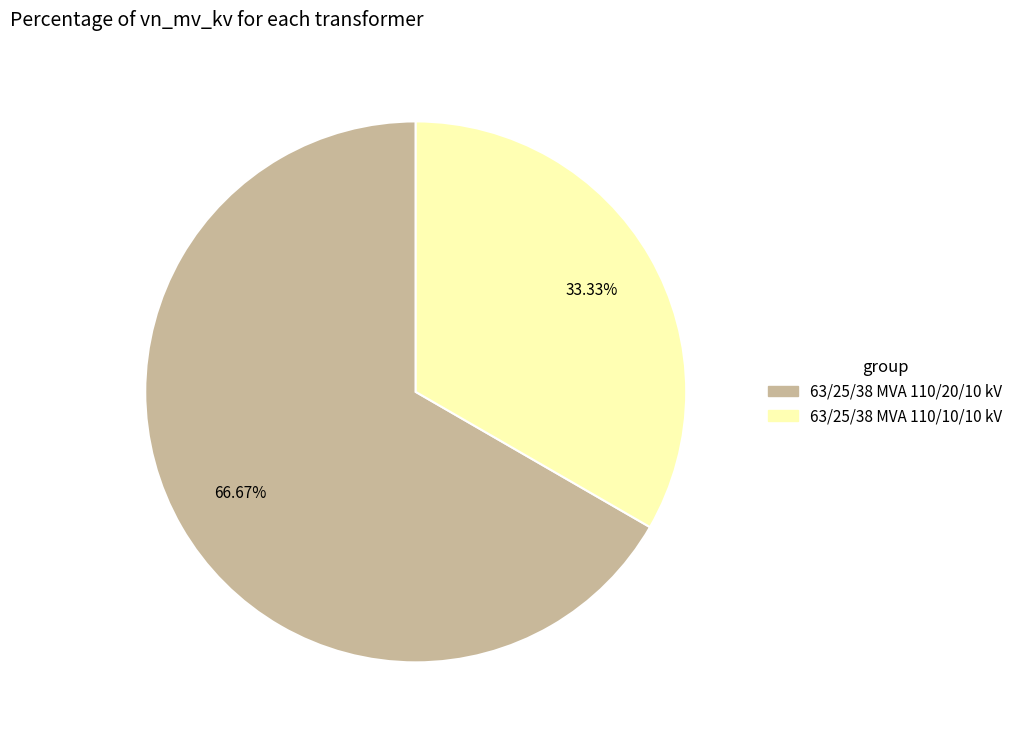

What percentage is NOT represented by 63/25/38 MVA 110/20/10 kV?

33.3%